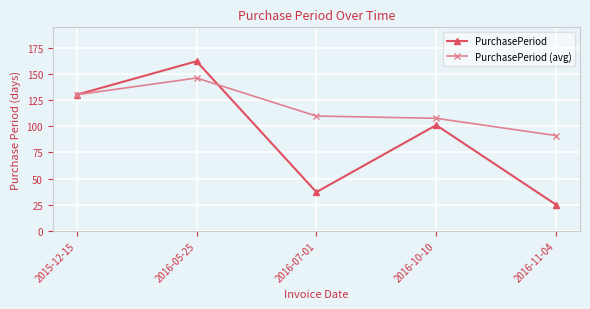

What is the difference between the second highest and minimum values in the PurchasePeriod (avg) series?

39.0